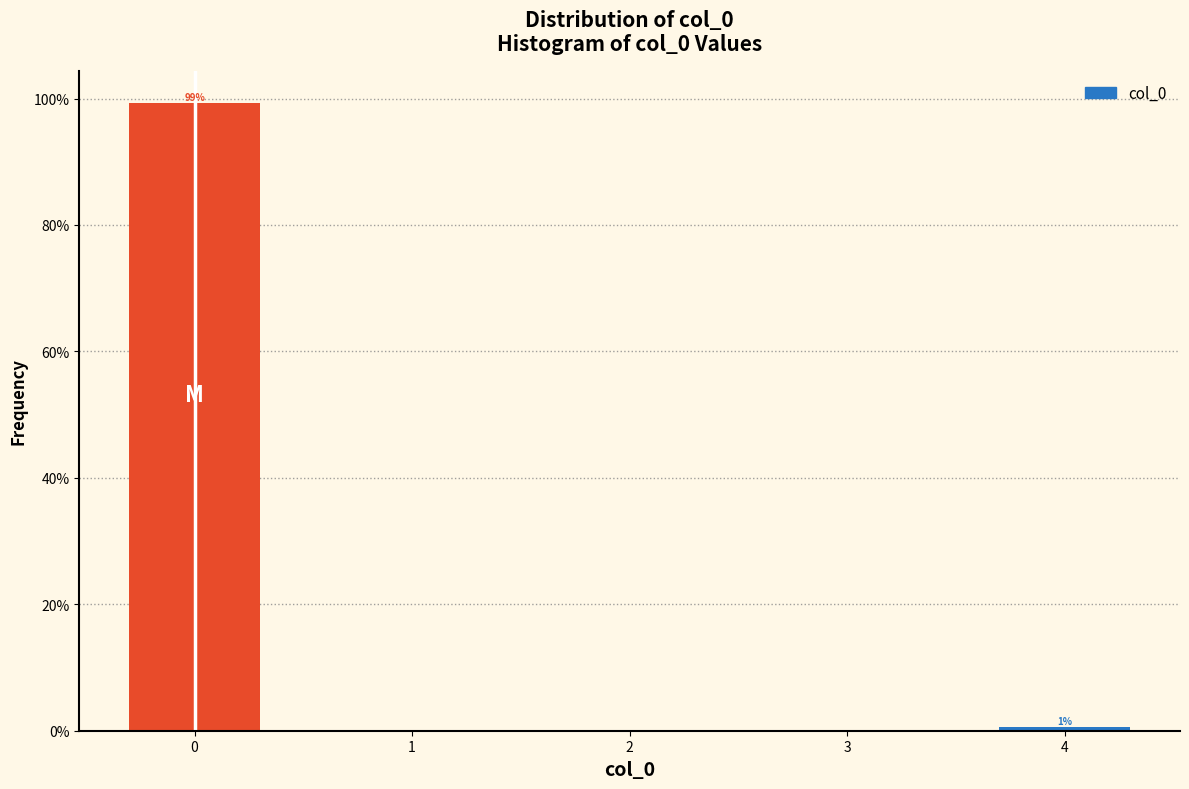

Is it true that the value at 0 is 99.4?

True